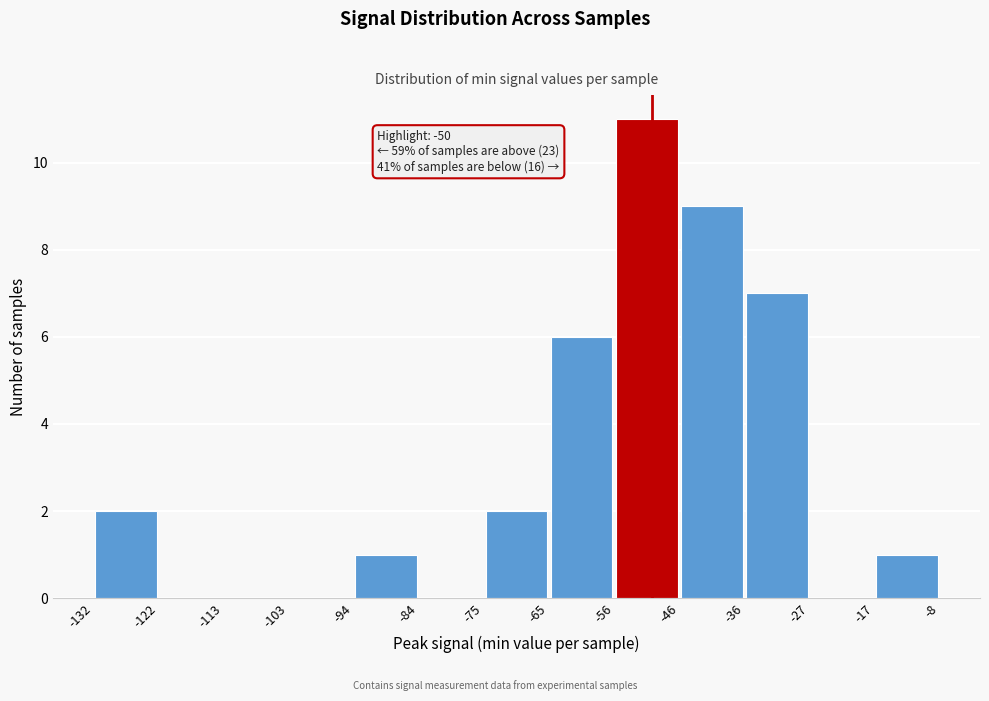

Over which range of the x-axis is the bar tallest?

-56 to -46